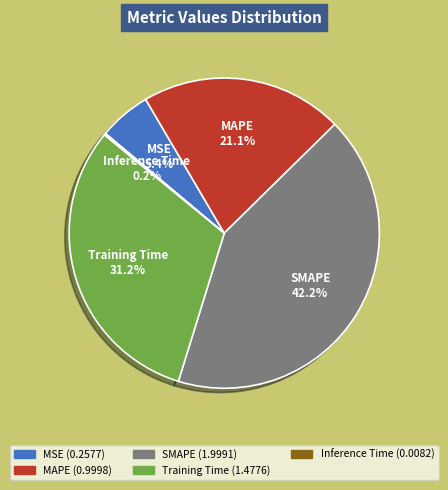

To the nearest percent, what percentage of the pie is MSE?

5%